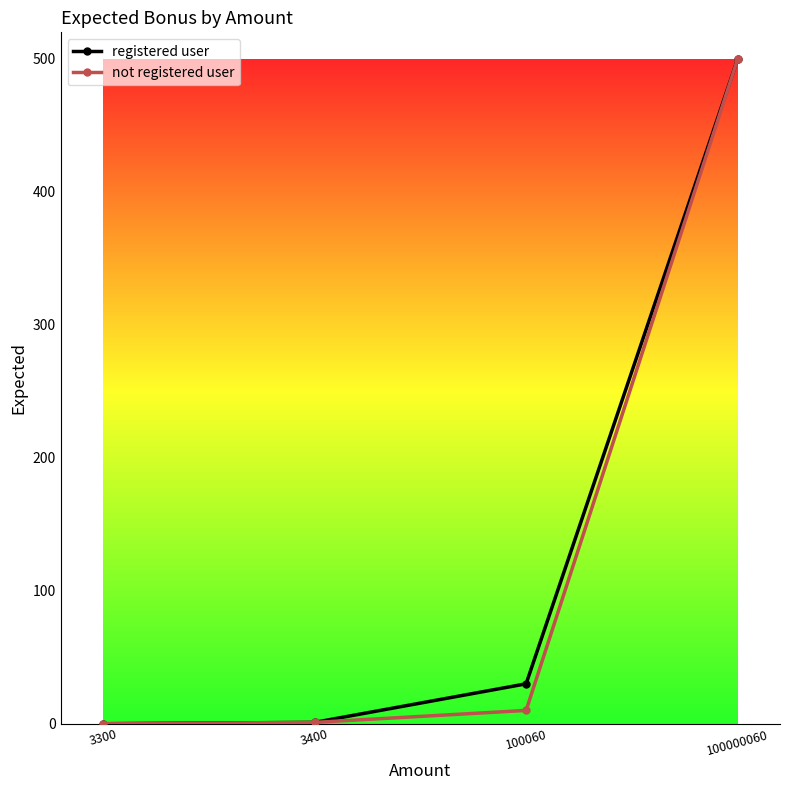

At which label is not registered user closest to 250?

100060